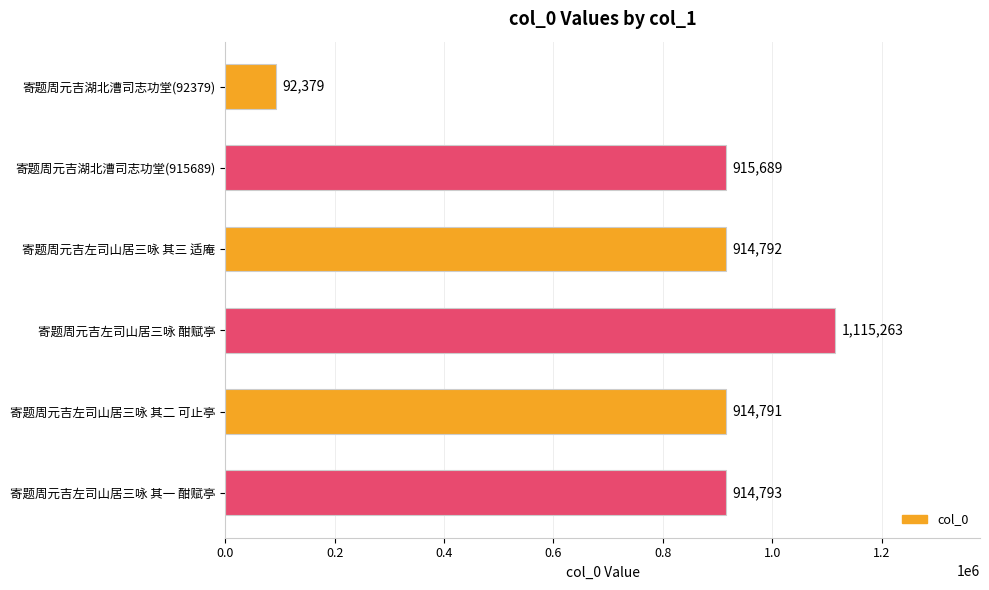

What is the difference between the maximum and minimum values?

1022884